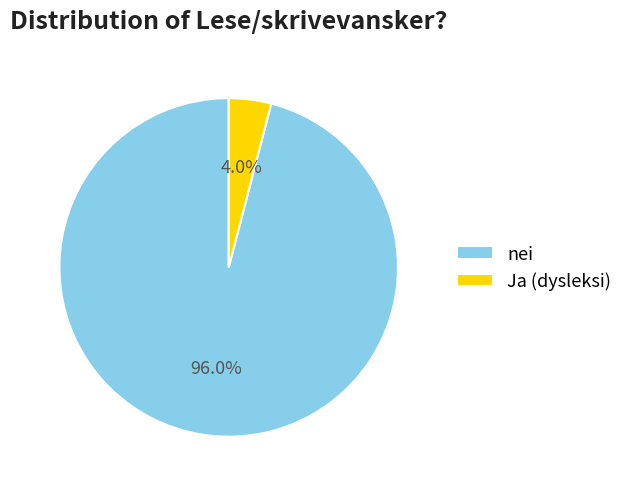

Does nei account for over 50% of the chart?

Yes